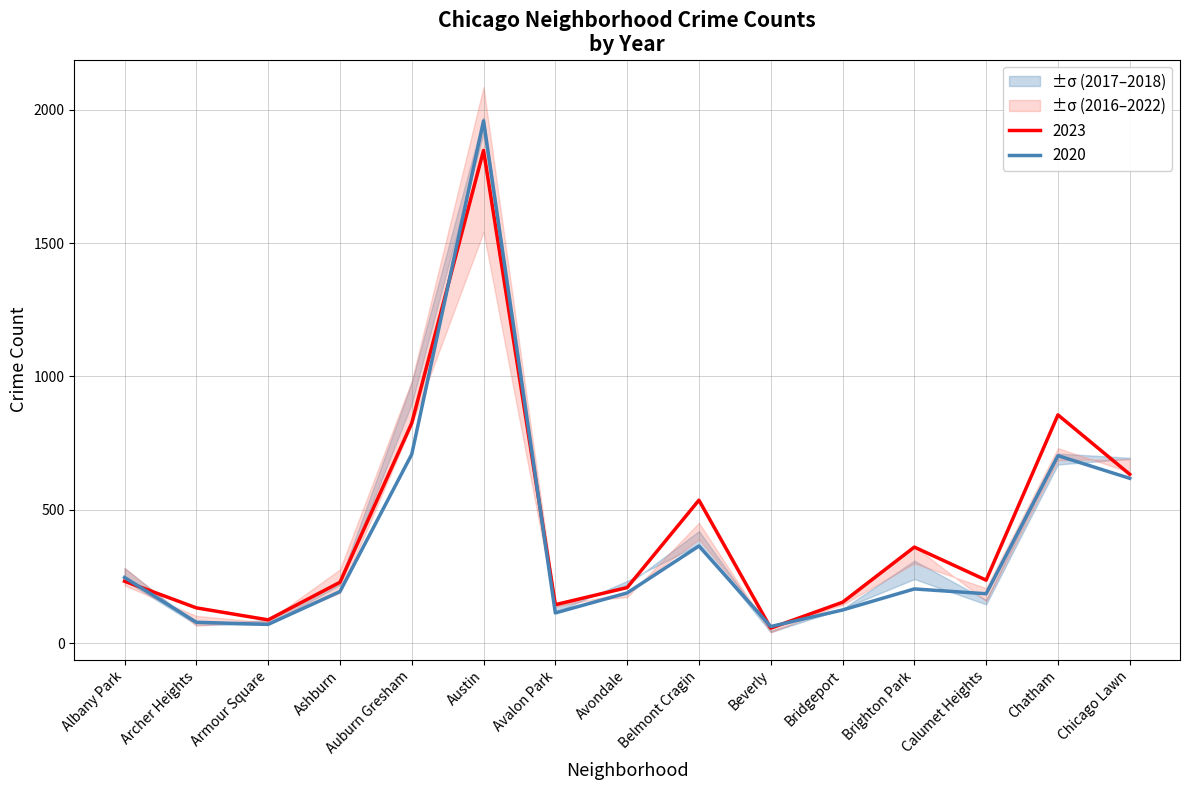

Does the chart have visible grid lines?

Yes